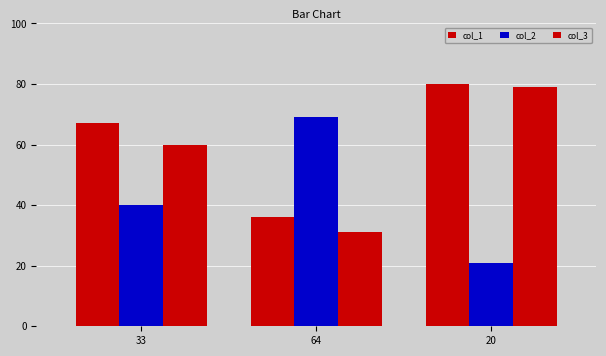

Is it true that col_2 equals 104 at 64?

False